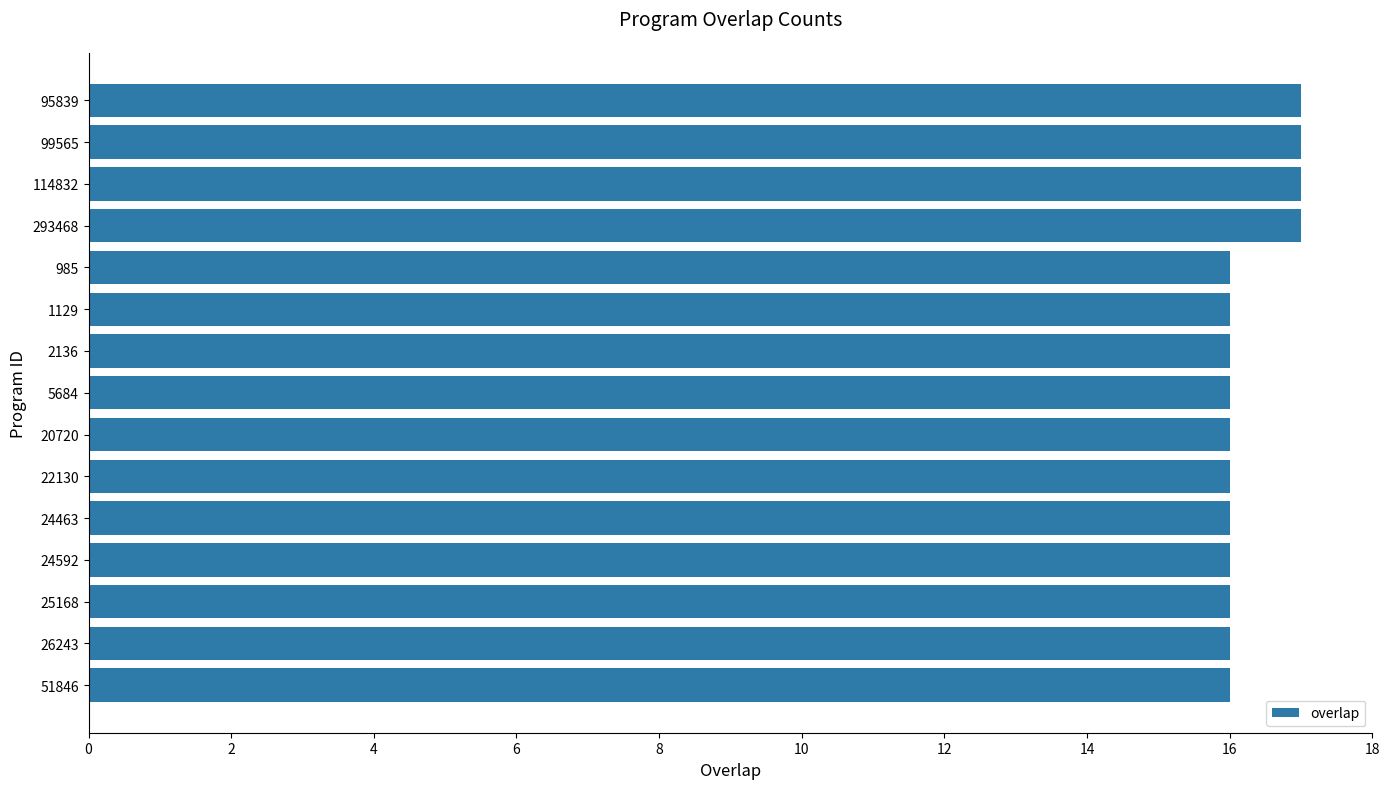

How many values are between 16 and 17?

15